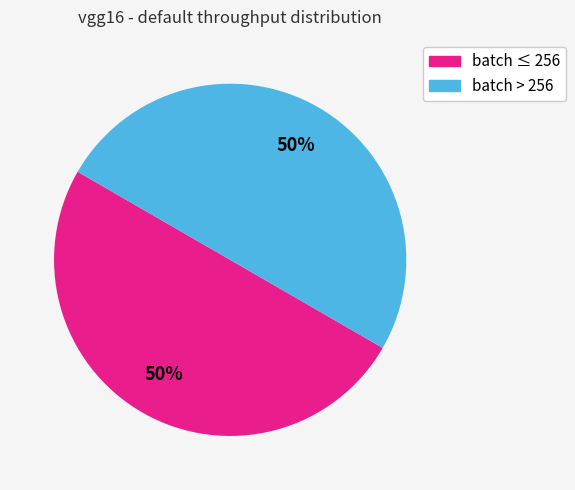

To the nearest percent, what is the average slice percentage?

50%